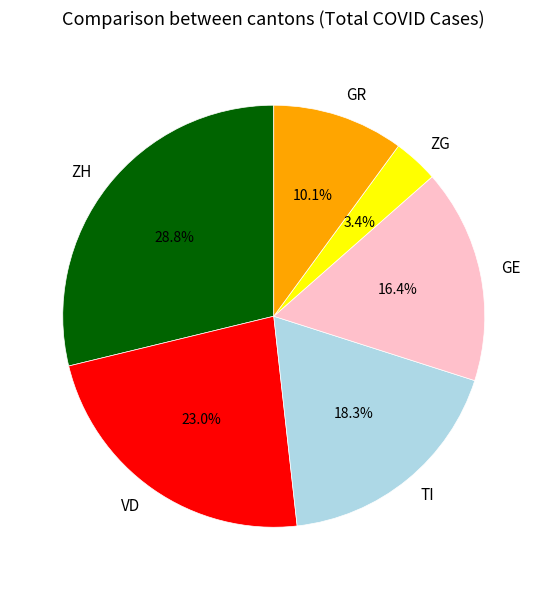

How much of the chart is everything except TI?

81.7%